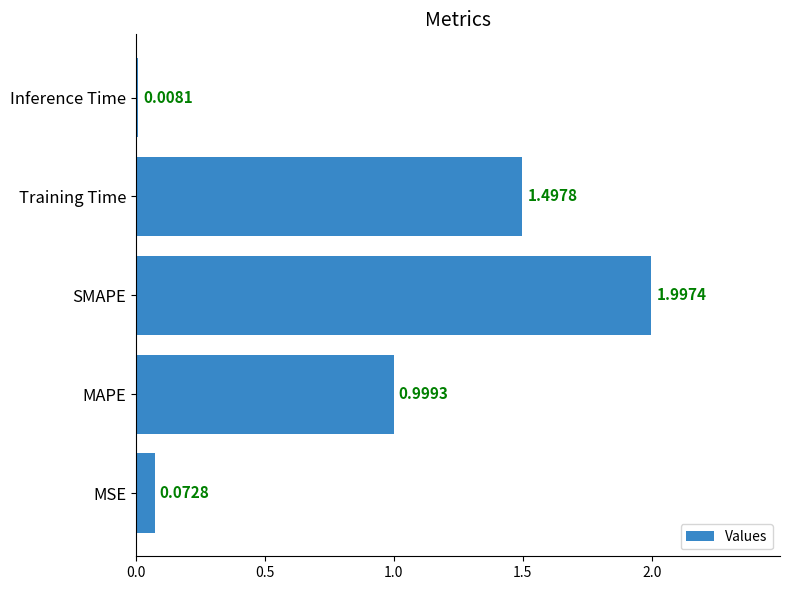

Rank the categories by value from highest to lowest.

SMAPE, Training Time, MAPE, MSE, Inference Time